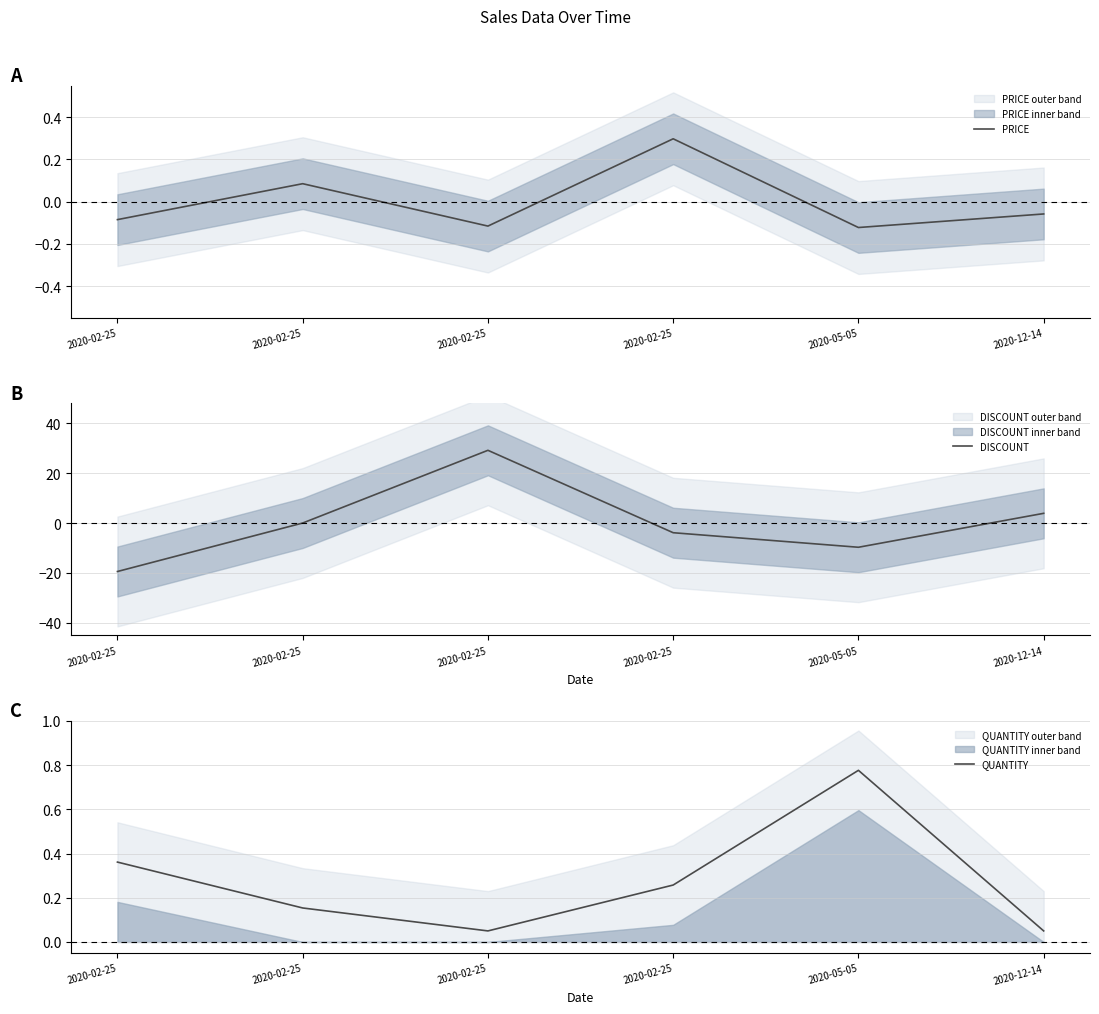

What is the sum of all QUANTITY values?

1.6